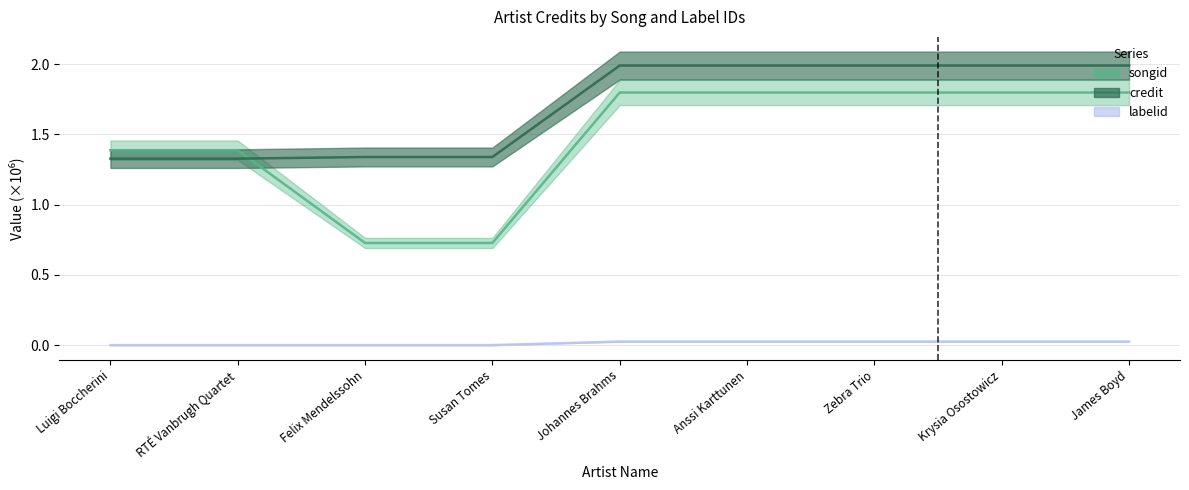

What value does the credit series have at Krysia Osostowicz?

2.0